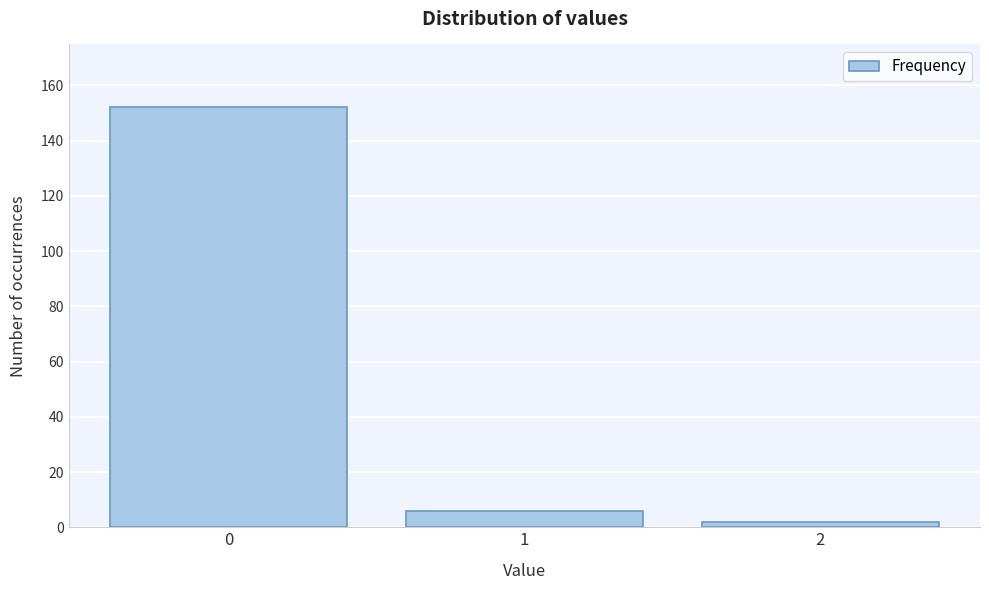

Reading left to right, transcribe all the data shown in this chart.

152	6	2